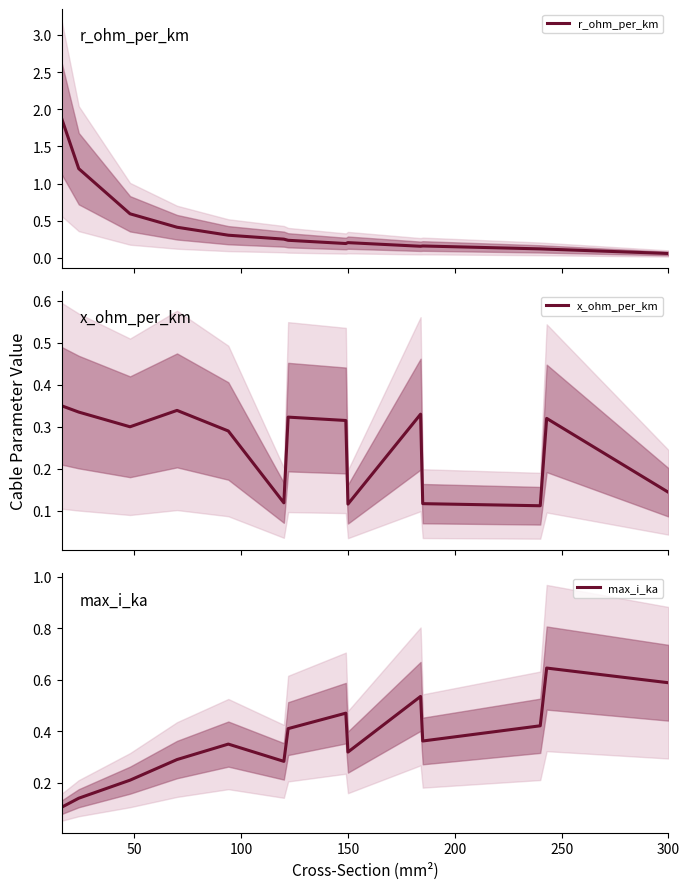

The r_ohm_per_km series shows 0.2 at 150. True or false?

True